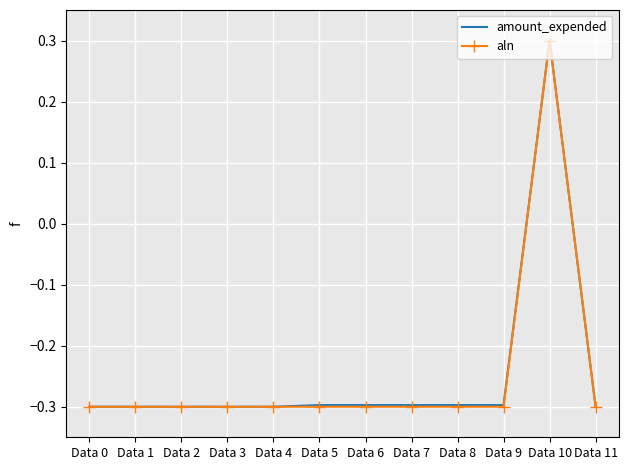

True or false: aln has a value of -0.4 at Data 0.

False